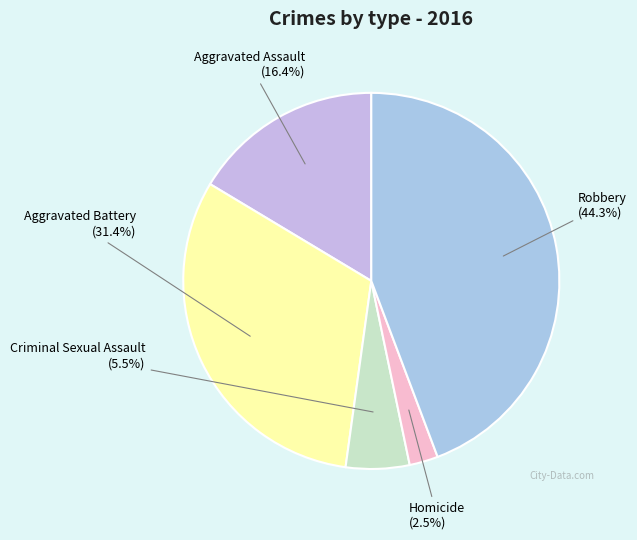

What is the total percentage of Aggravated Battery and Criminal Sexual Assault?

36.9%